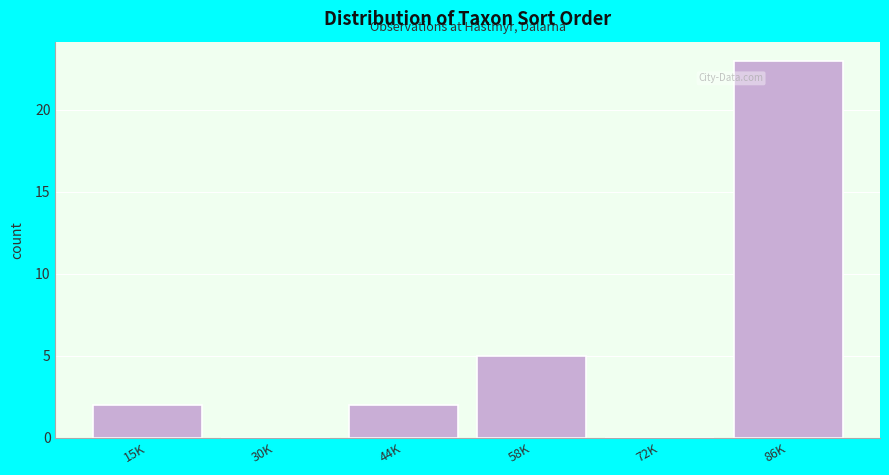

Reading left to right, transcribe all the data shown in this chart.

15K=2	30K=0	44K=2	58K=5	72K=0	86K=23